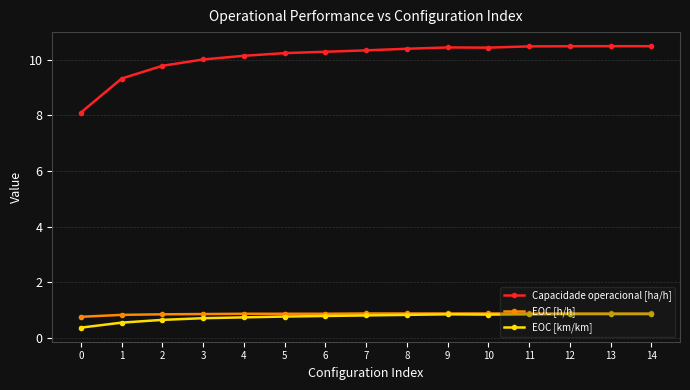

What is the sum of the Capacidade operacional [ha/h] values at 7 and 1?

19.7